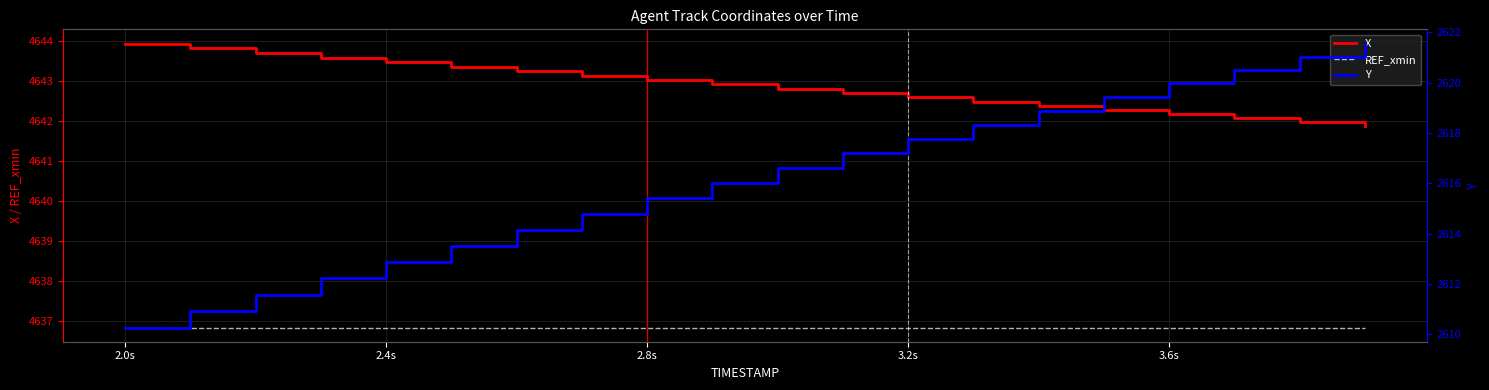

True or false: REF_xmin has more than 0 interior local peaks.

False